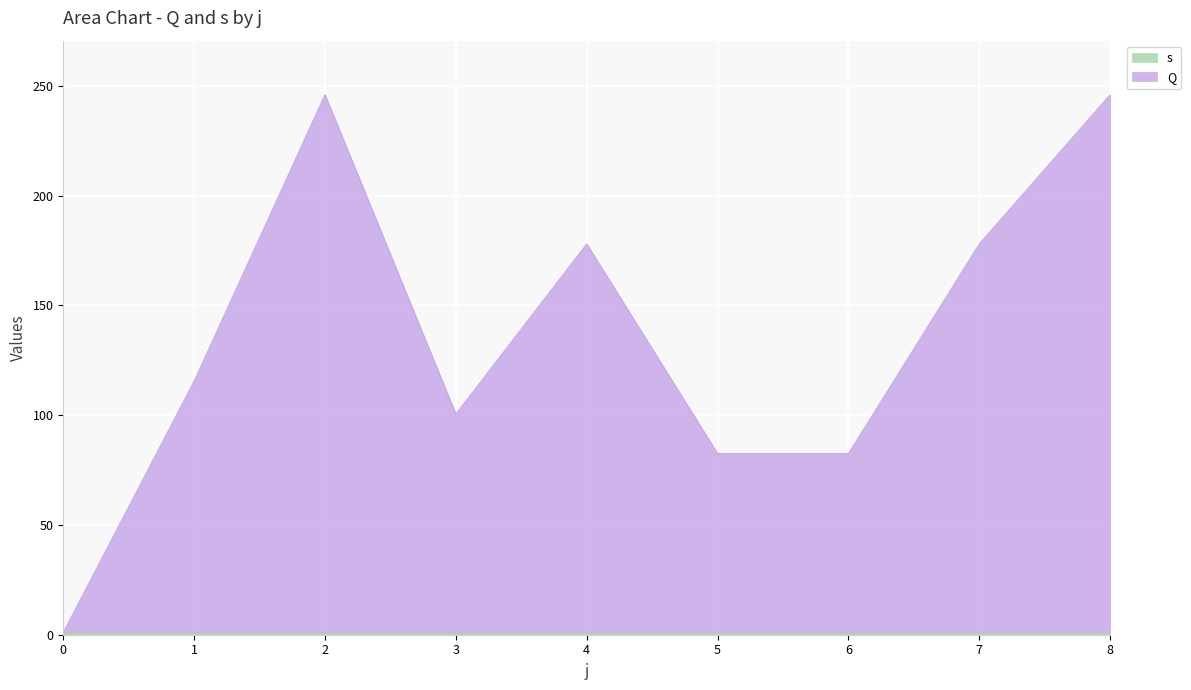

How many data points are less than 115?

4